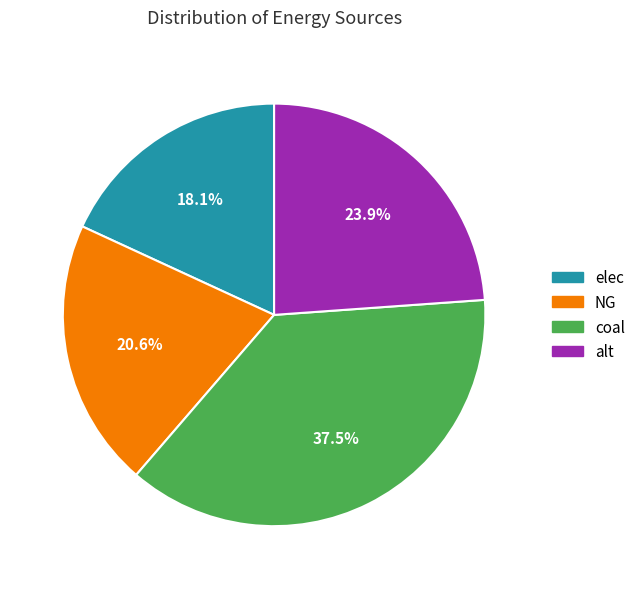

Rank the categories by value from highest to lowest.

coal, alt, NG, elec